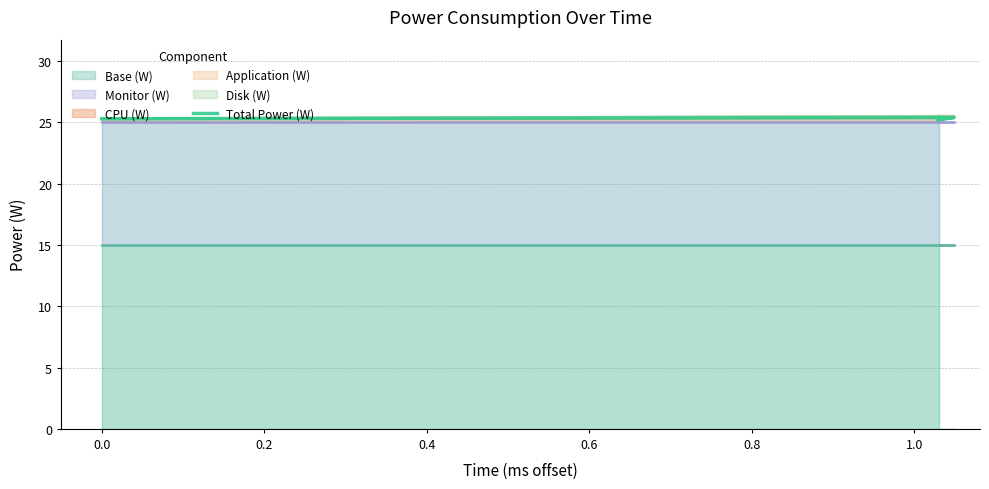

What is the maximum value for CPU (W)?

25.4